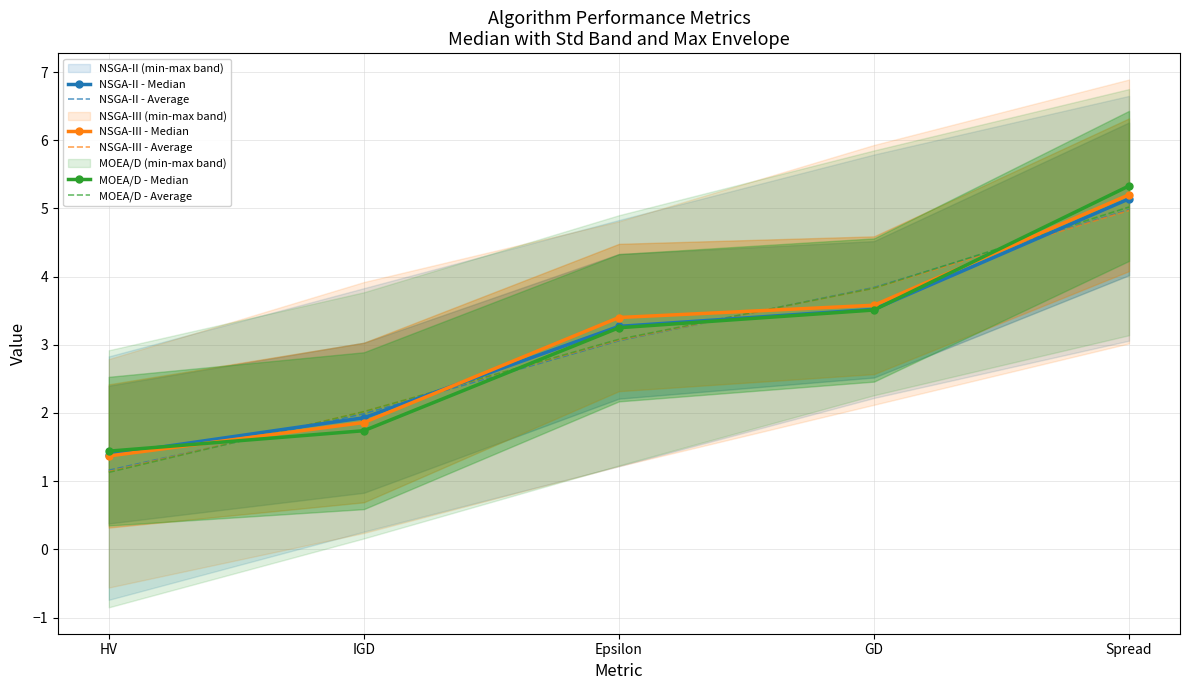

Which has a higher value, HV or IGD?

IGD